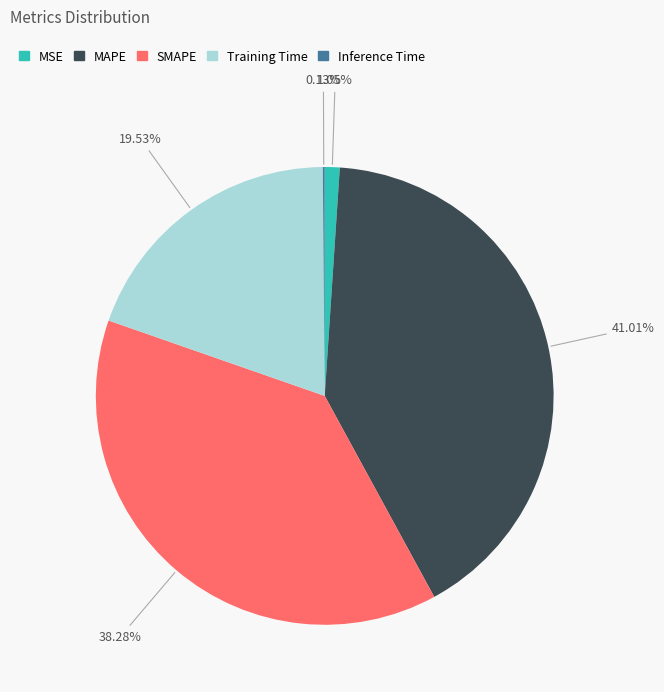

Combined, do SMAPE and MSE account for over 50%?

No